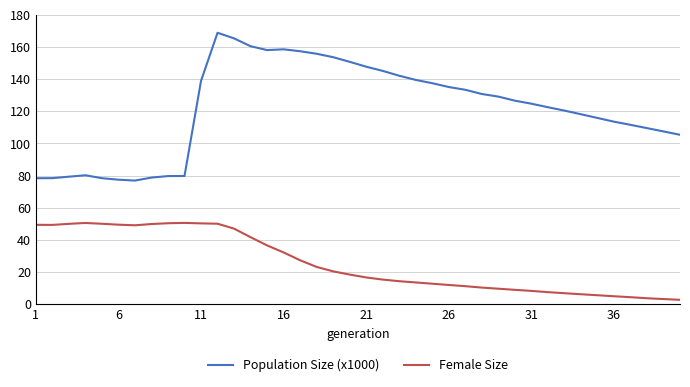

Does the chart have visible grid lines?

Yes